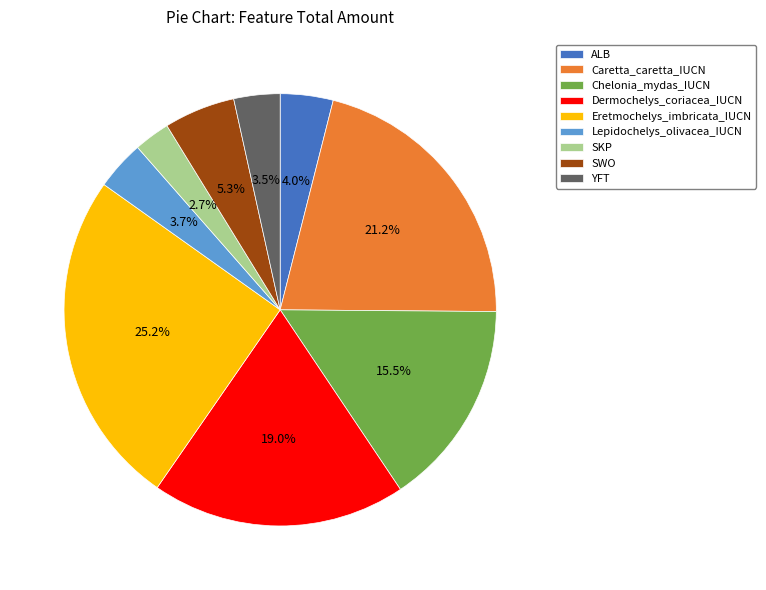

What is the ratio of the value at Caretta_caretta_IUCN to the value at Eretmochelys_imbricata_IUCN?

0.8